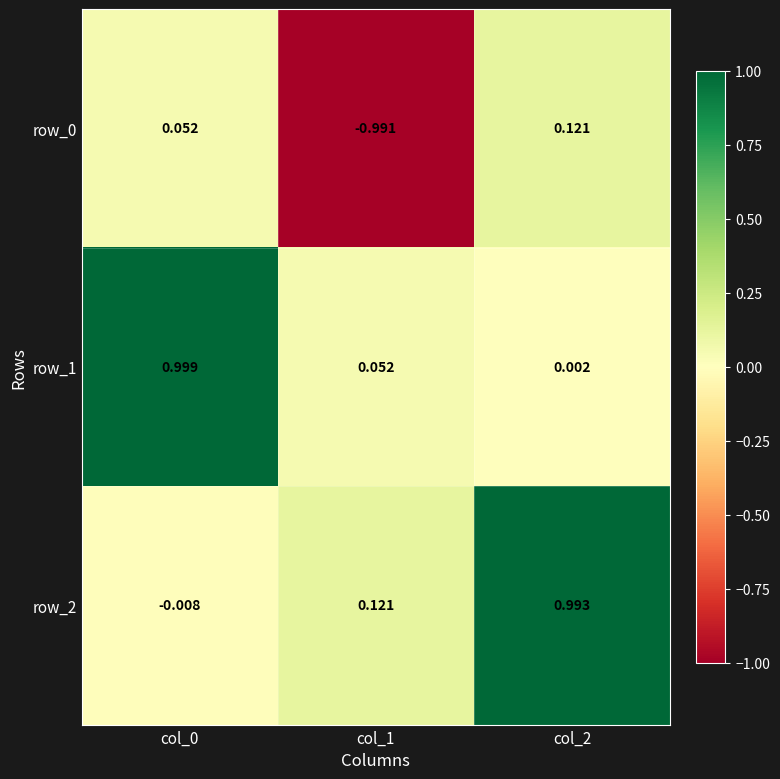

Is the value of row_1 at col_1 greater than the value of row_0 at col_1?

Yes